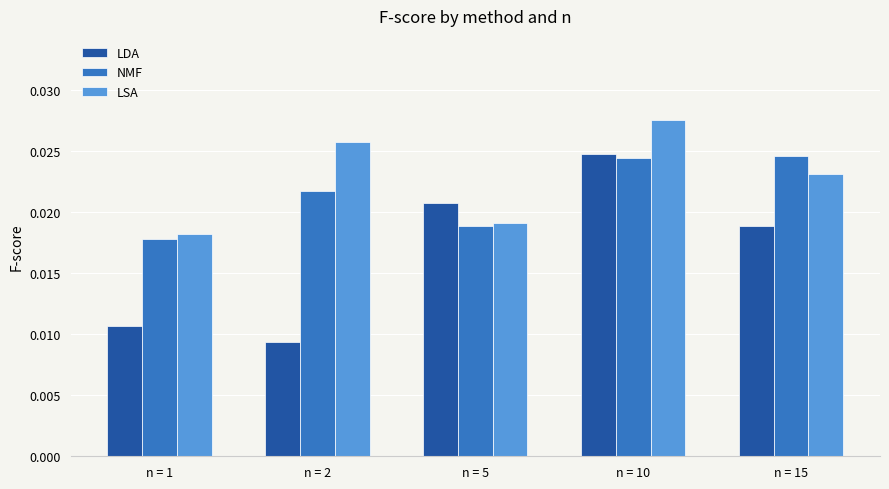

Count the NMF values in the range 0 to 1.

5